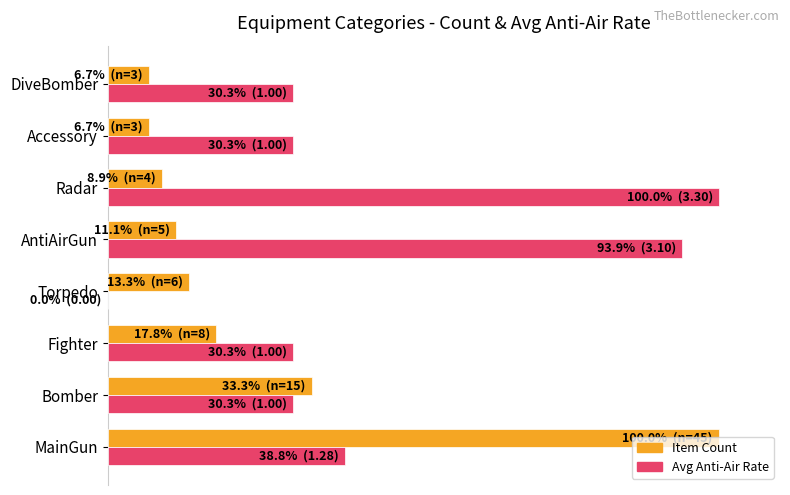

What are all the series names shown in the legend?

Item Count, Avg Anti-Air Rate